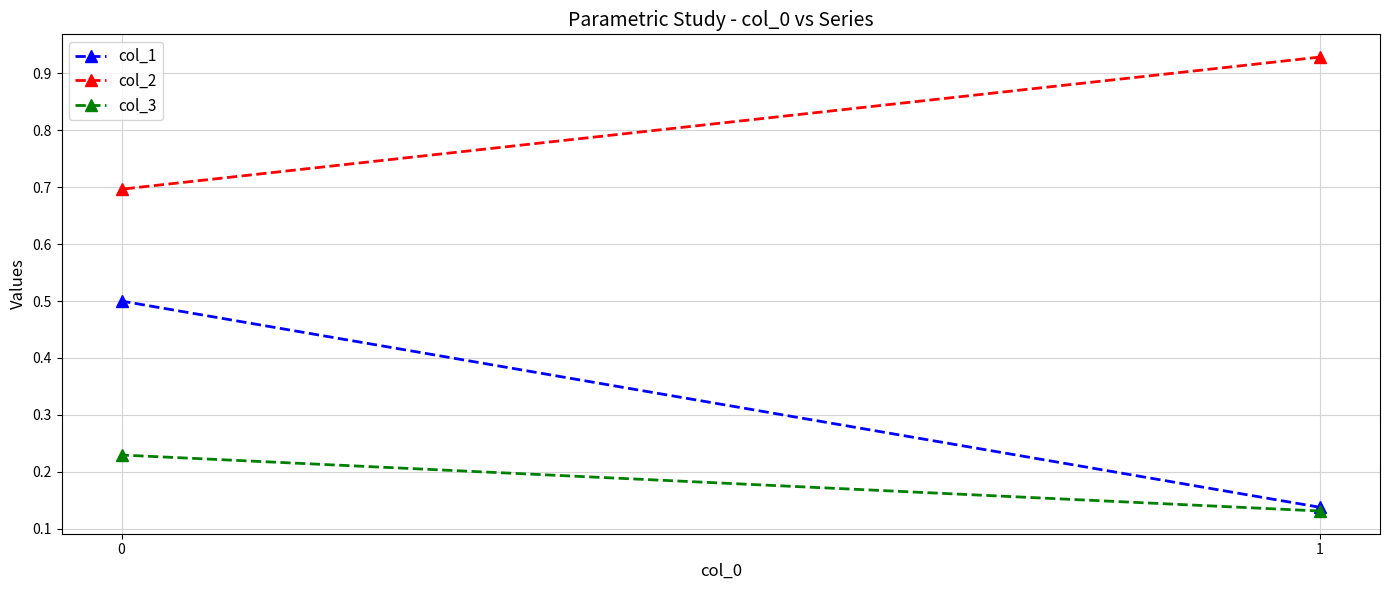

How many lines are shown in the chart?

3